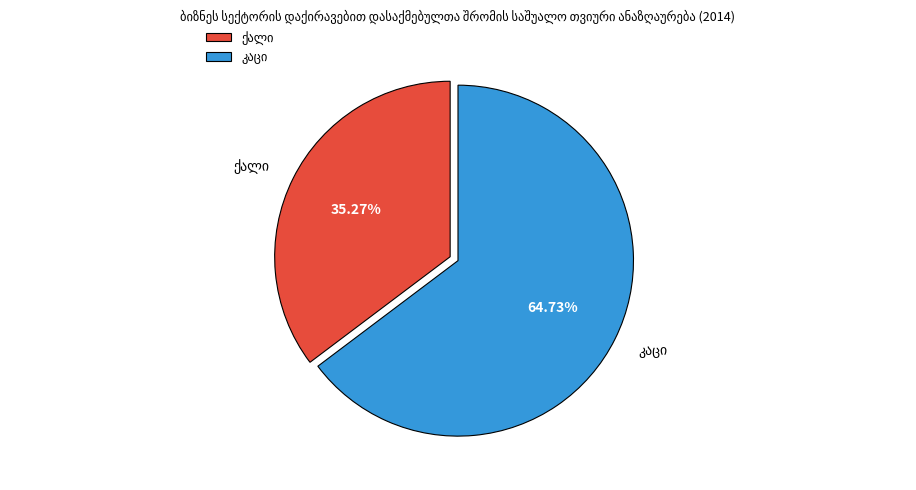

Is there a majority slice in this chart?

Yes